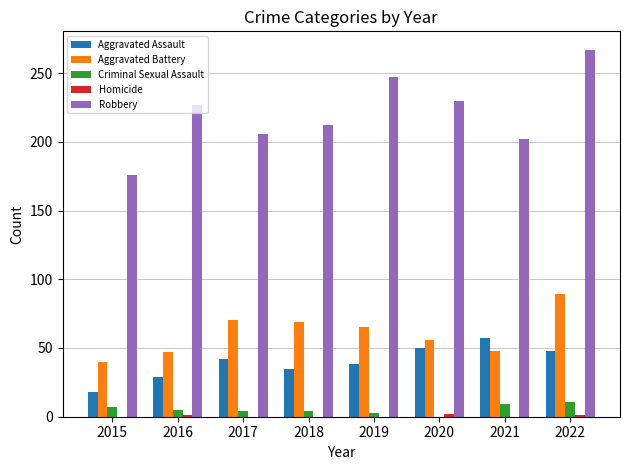

What is the maximum value shown in the chart?

267